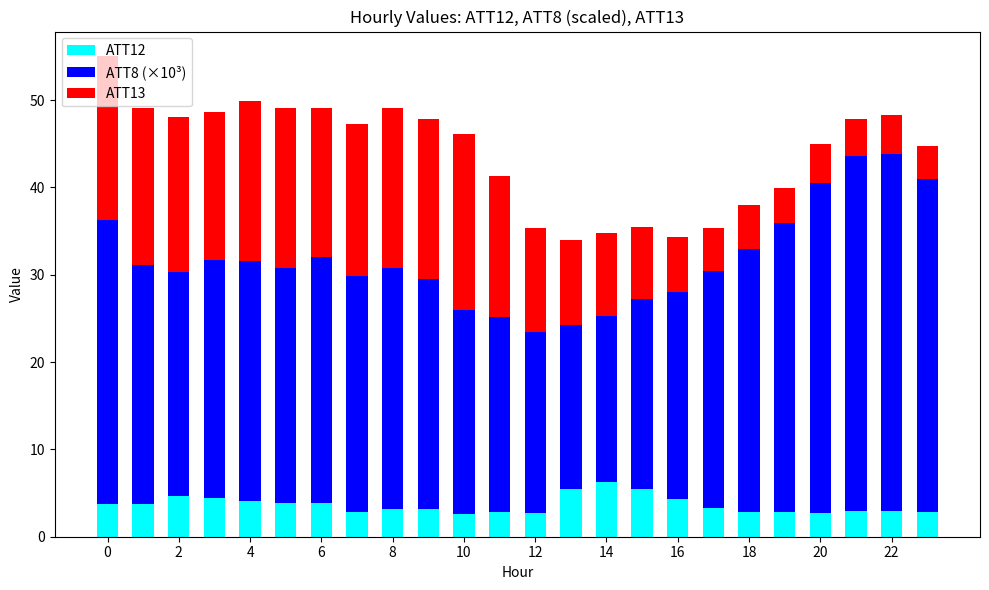

What is the maximum value for ATT12?

6.3